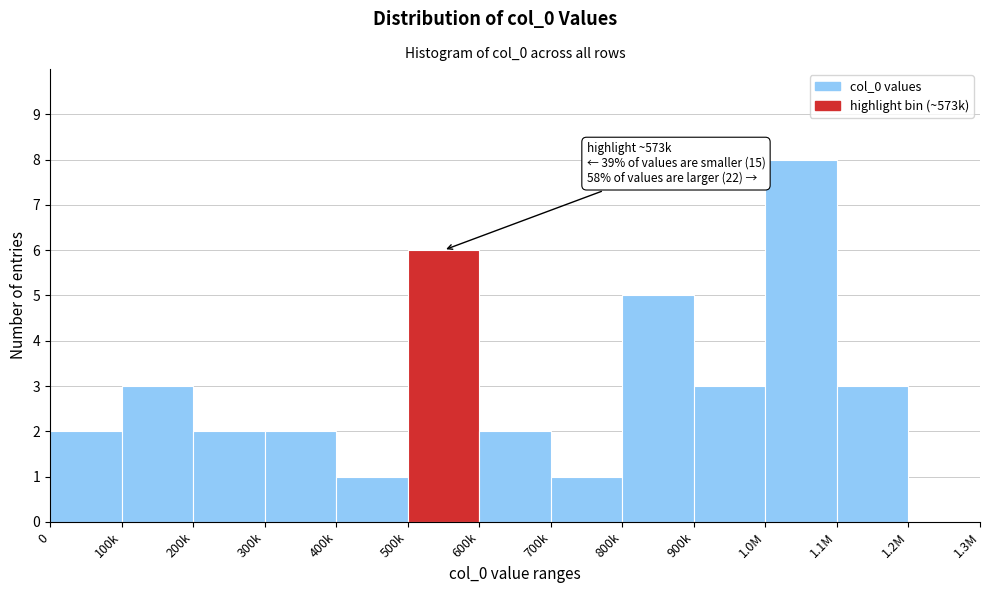

Reading left to right, list all the values displayed in this chart.

0=2	100k=3	200k=2	300k=2	400k=1	500k=6	600k=2	700k=1	800k=5	900k=3	1.0M=8	1.1M=3	1.2M=0